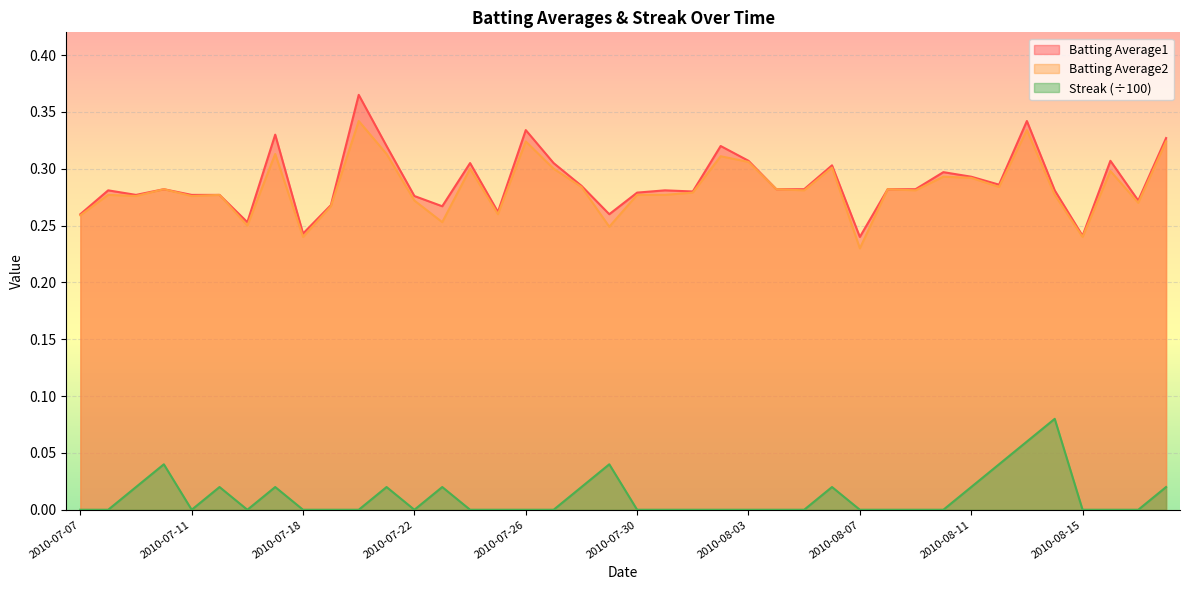

At which category does Streak reach its first local valley?

2010-07-11